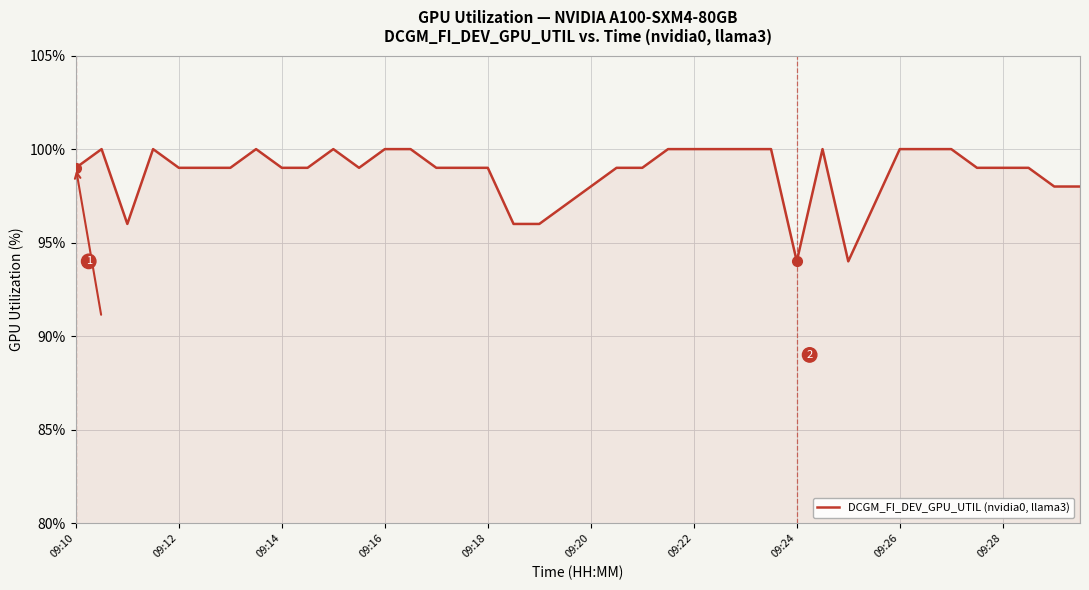

How many lines are shown in the chart?

1